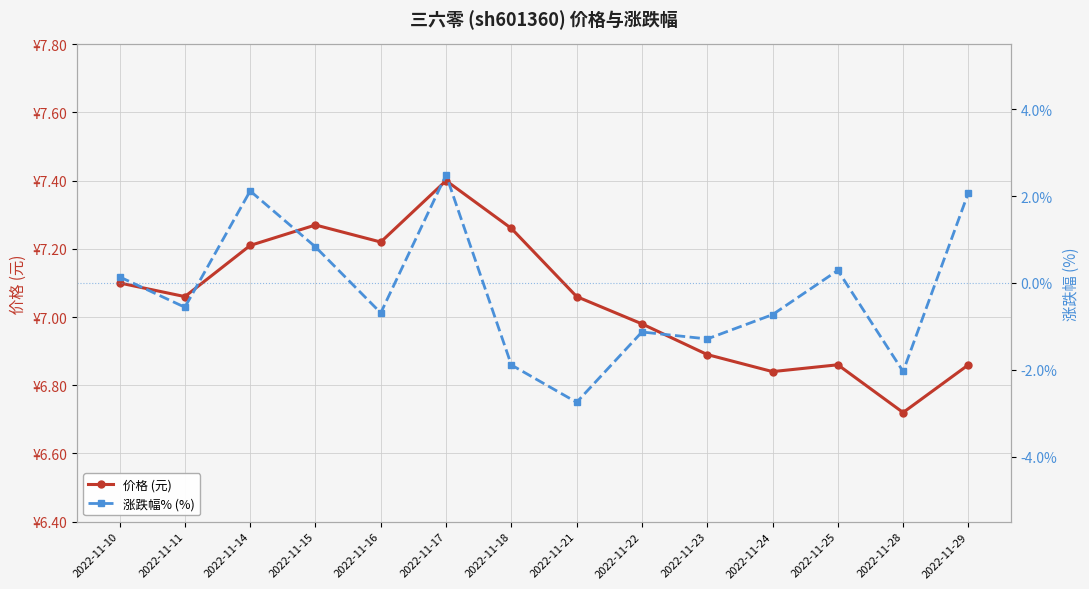

At how many categories does at least one series exceed 6?

14